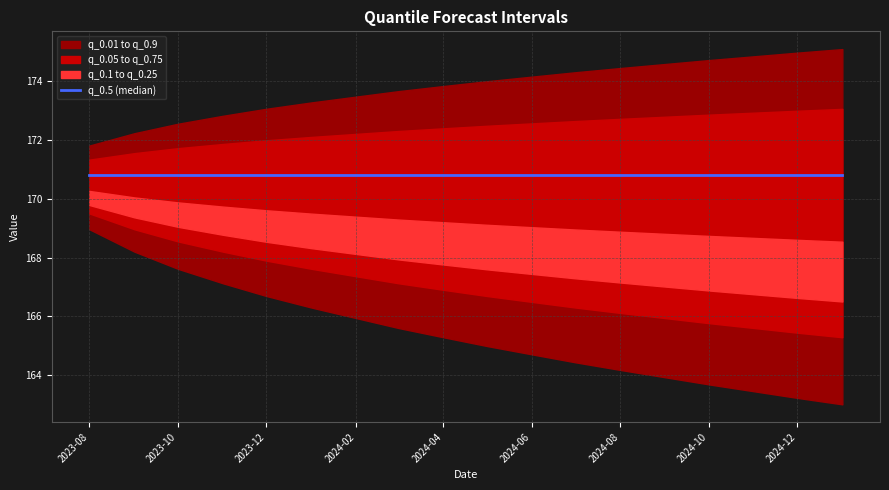

At which label does q_0.1 reach its peak?

2023-08-01